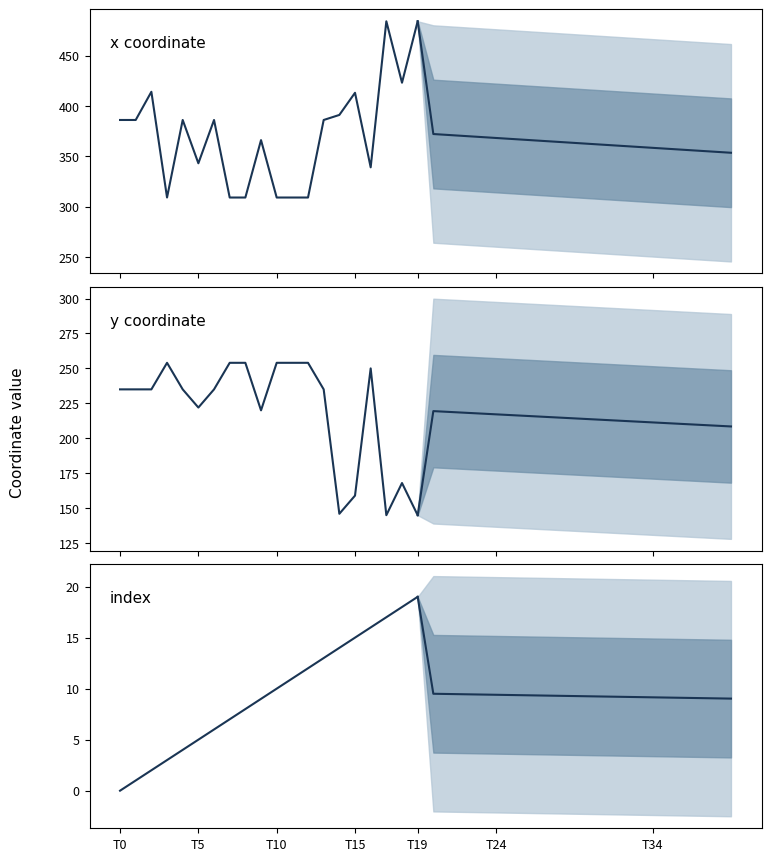

How many categories are shown in the chart?

20